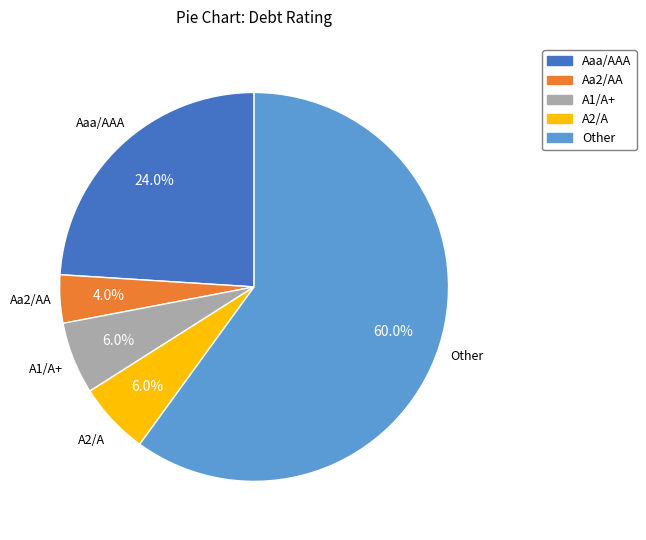

Which slice is the largest?

Other